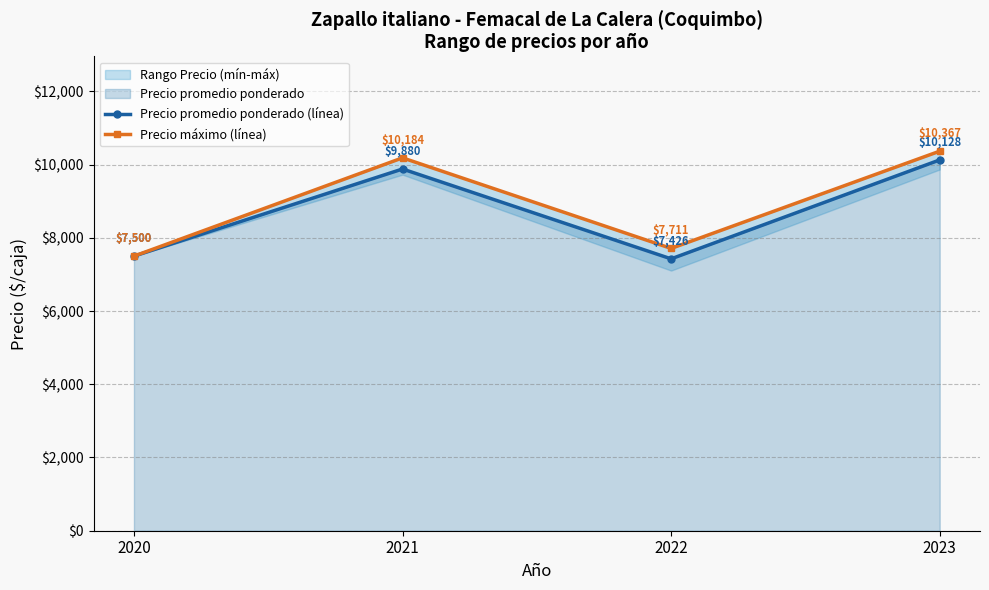

At which category is the sum across all series the highest?

2023